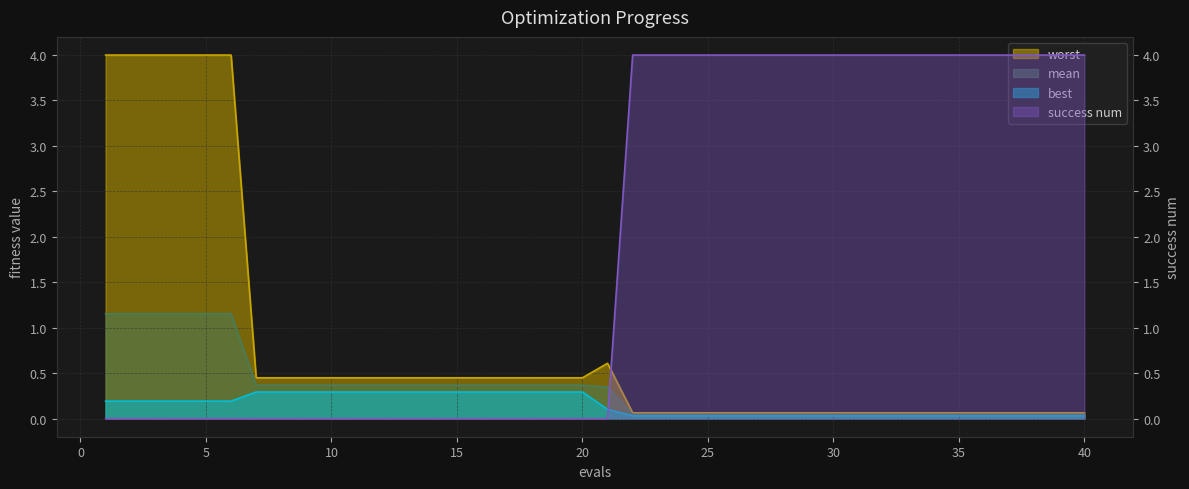

The value of mean at 21 is 0.6. True or false?

False